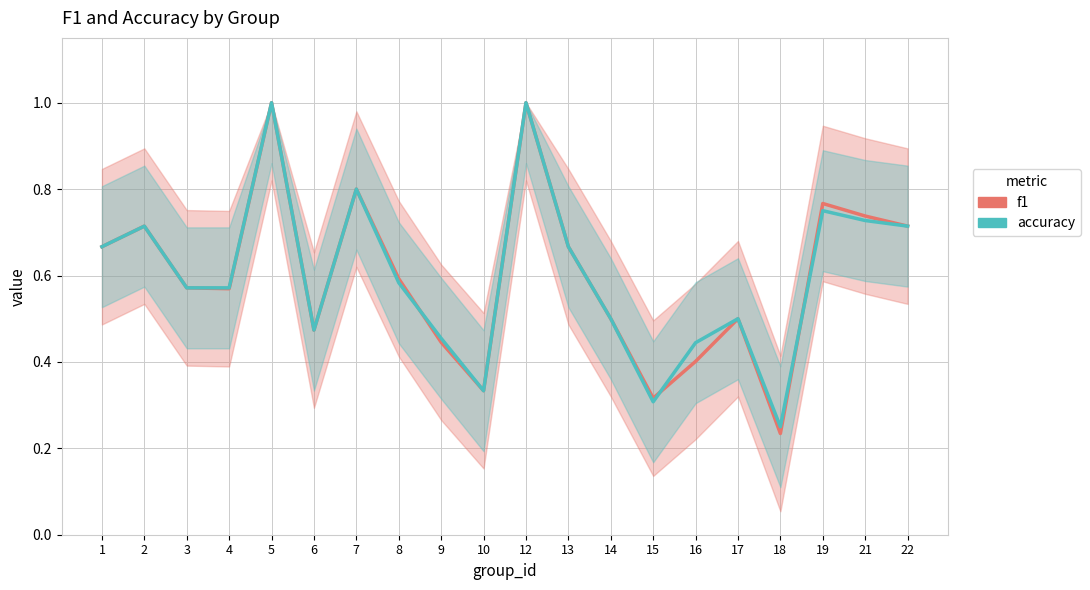

At which category is the sum across all series the highest?

5